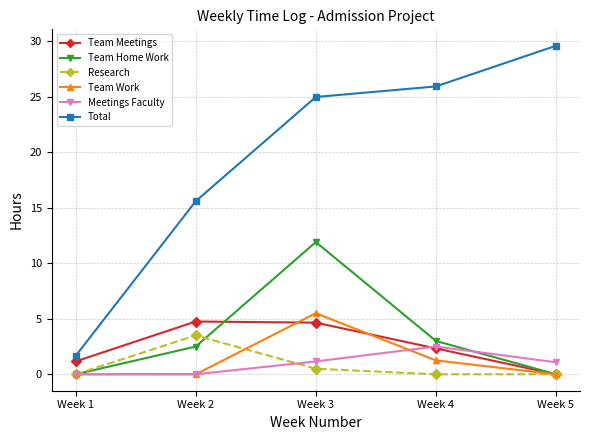

What is the sum of the Team Home Work values at Week 3 and Week 4?

14.9